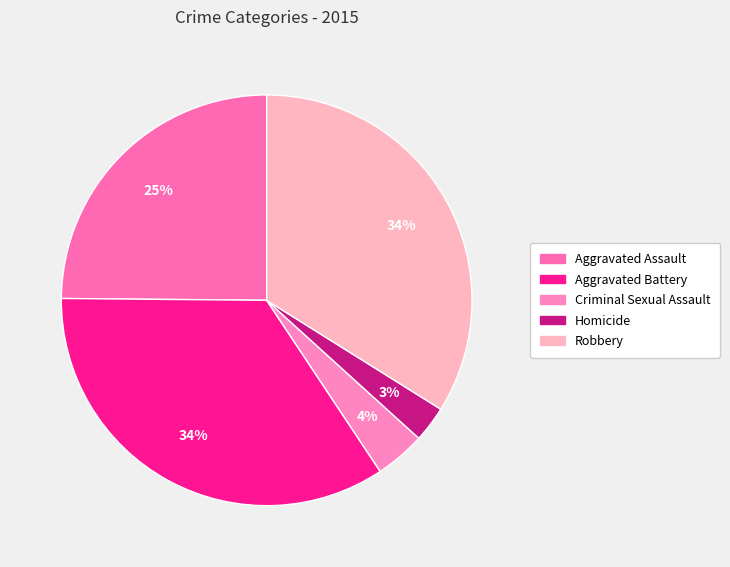

Rank the categories by value from lowest to highest.

Homicide, Criminal Sexual Assault, Aggravated Assault, Robbery, Aggravated Battery